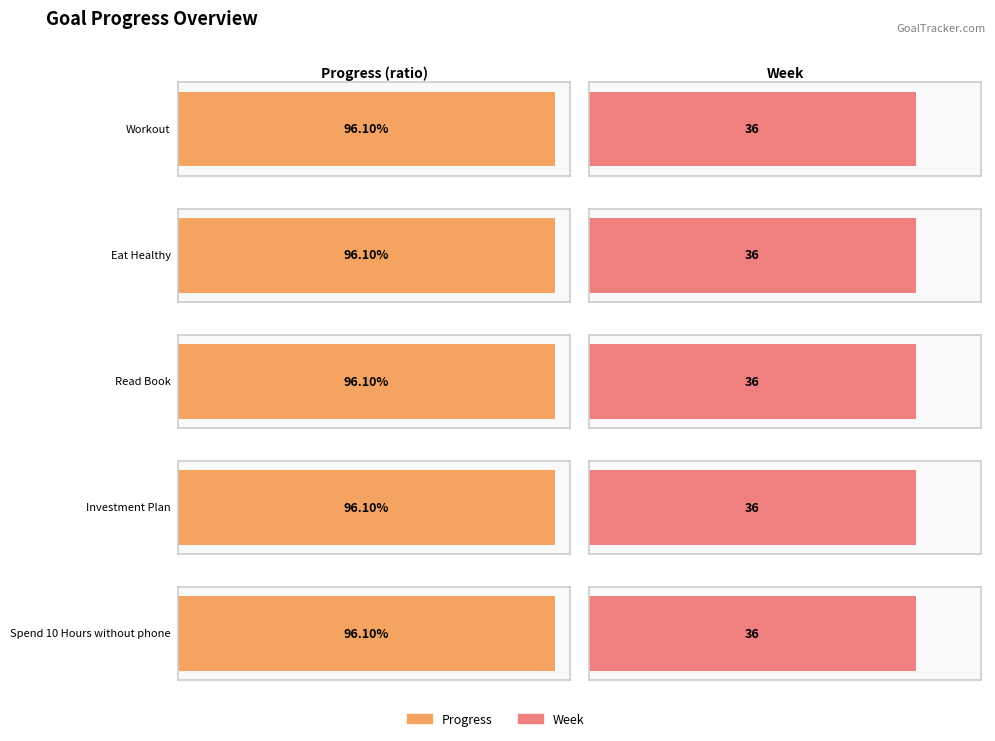

Reading left to right, transcribe all the data shown in this chart.

Progress: 1.0	1.0	1.0	1.0	1.0
Week: 36.0	36.0	36.0	36.0	36.0